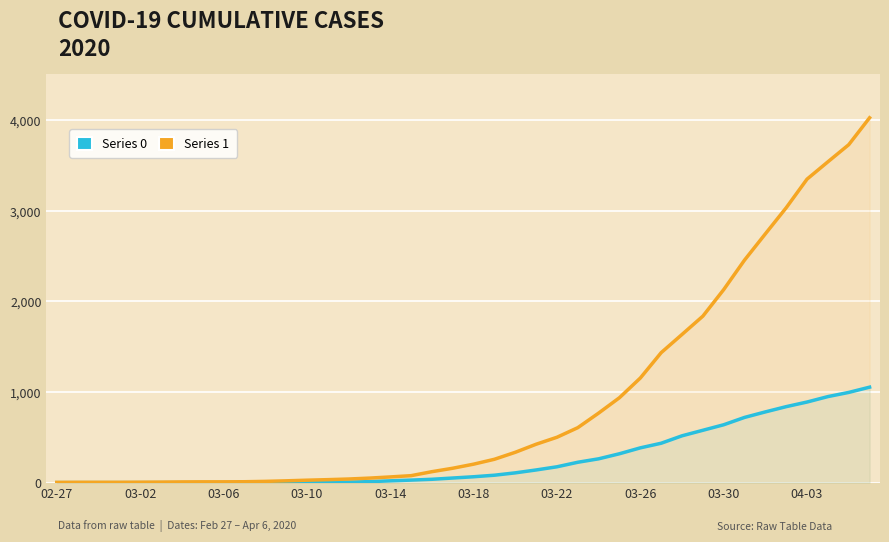

What is the approximate value of Series 1 at 13, to the nearest 10?

30